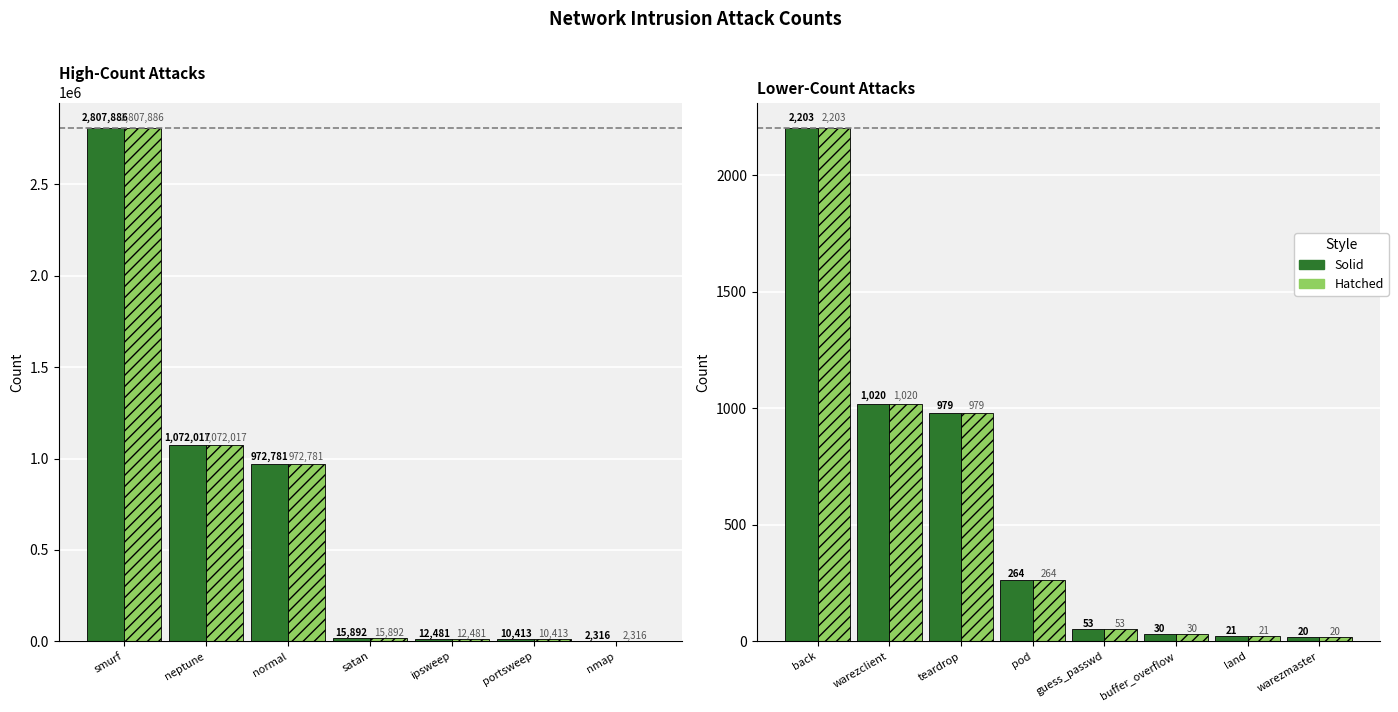

At which label does count (hatched) first exceed 264?

back